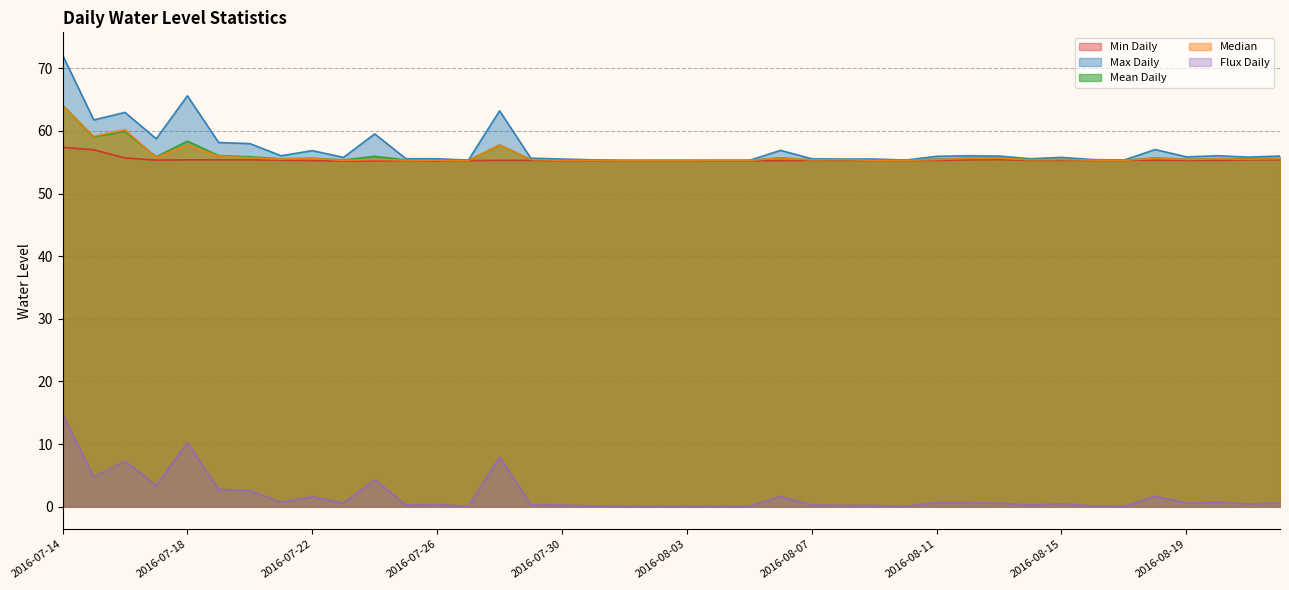

What is the approximate value of Median at 2016-08-17?

55.3